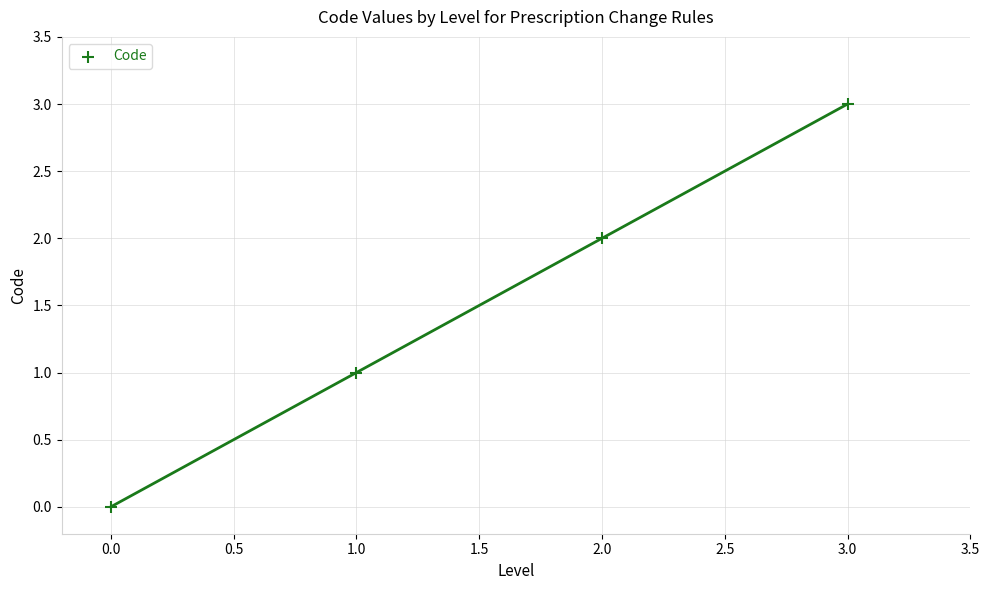

What is the range of Y values (max minus min)?

3